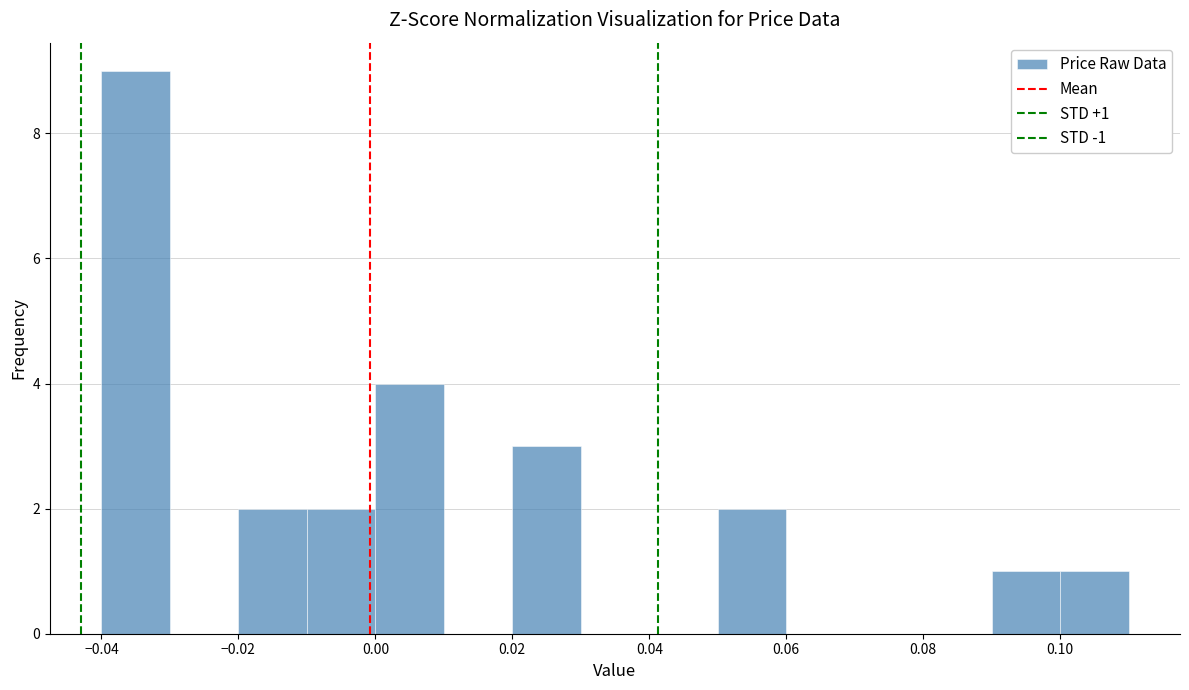

Which range on the x-axis has the tallest bar?

-0.04 to -0.03